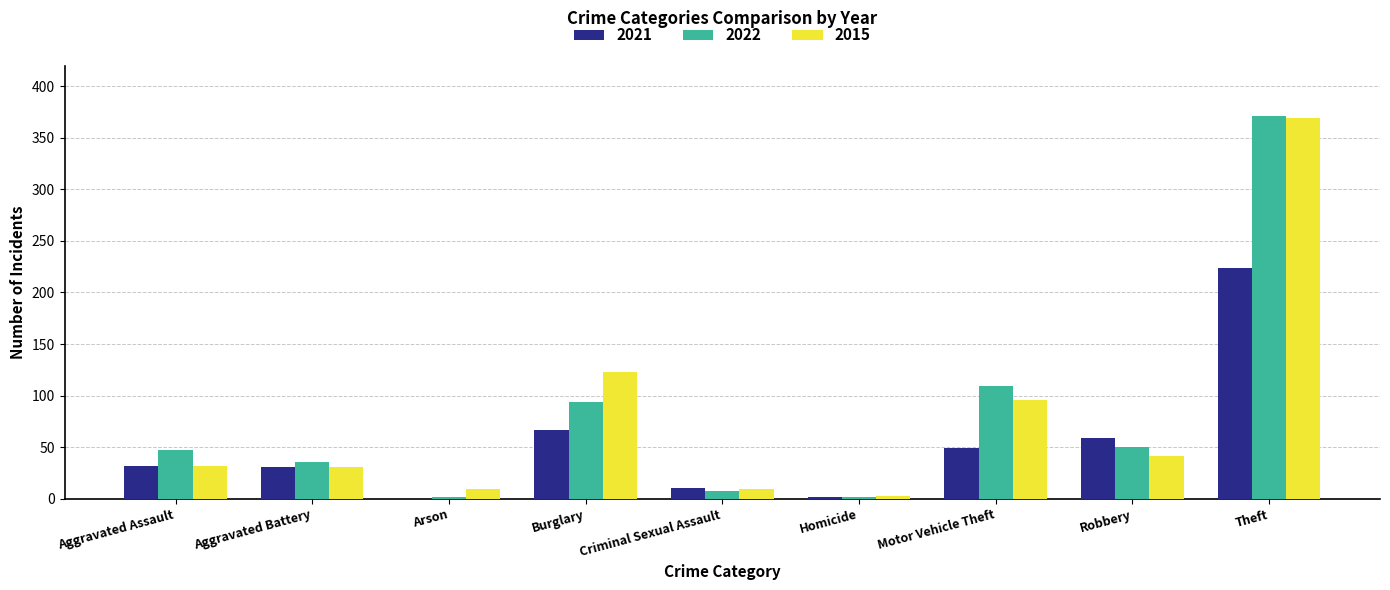

What is the total value across all series at Aggravated Assault?

111